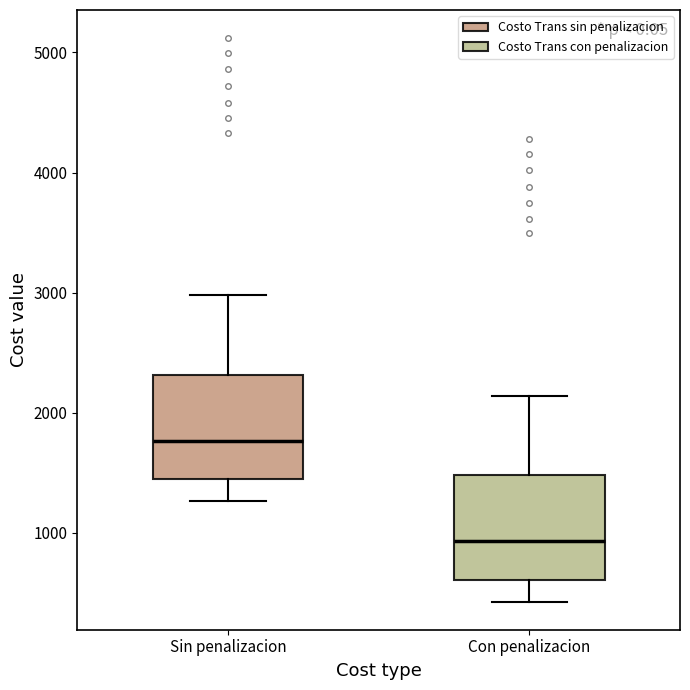

Reading left to right, transcribe this box plot: for each box, give where its median line is, the range the box spans, and where its two whiskers end, as read against the y-axis. The values are not printed on the chart, so give them approximately, as read against the axis.

Sin penalizacion: median 1800, box 1400 to 2300, whiskers 1300 to 3000
Con penalizacion: median 900, box 600 to 1500, whiskers 400 to 2100